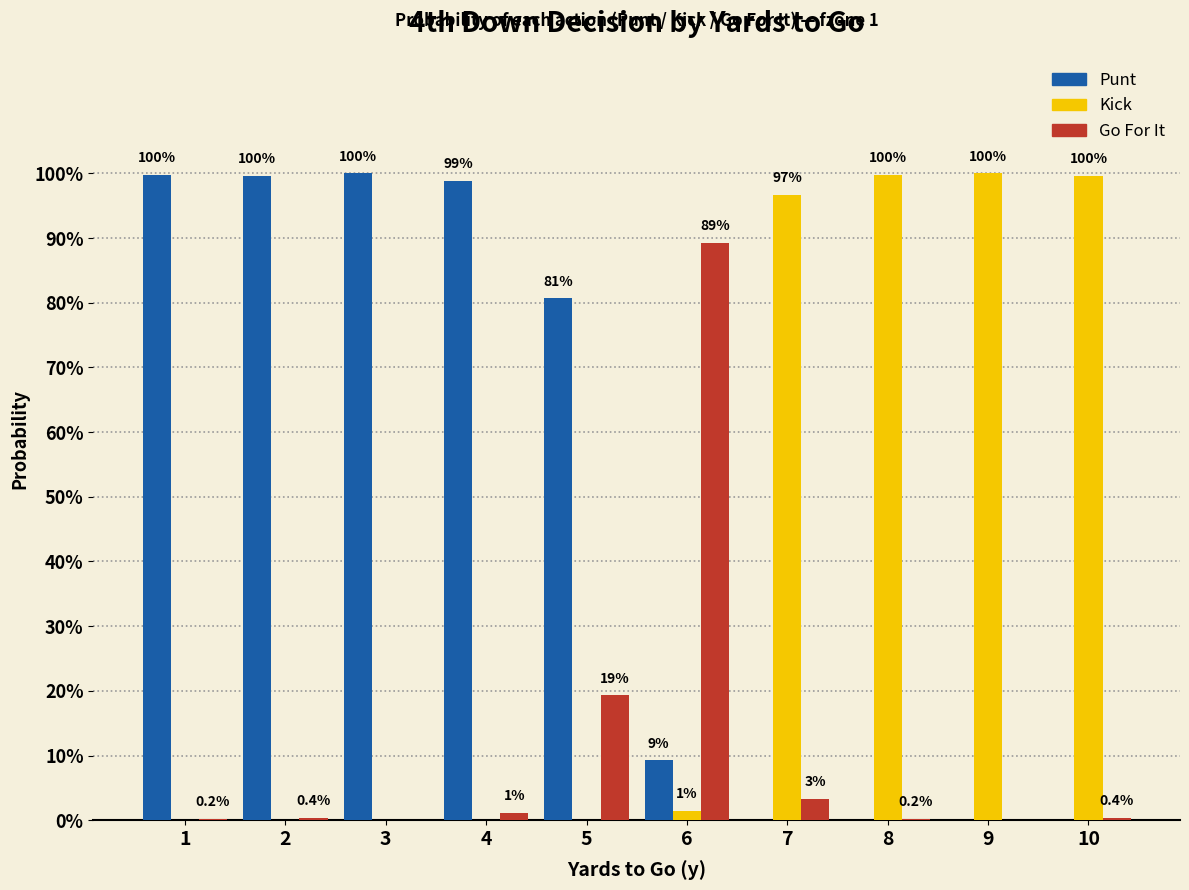

Is it true that gofor equals 0.1 at 7?

False